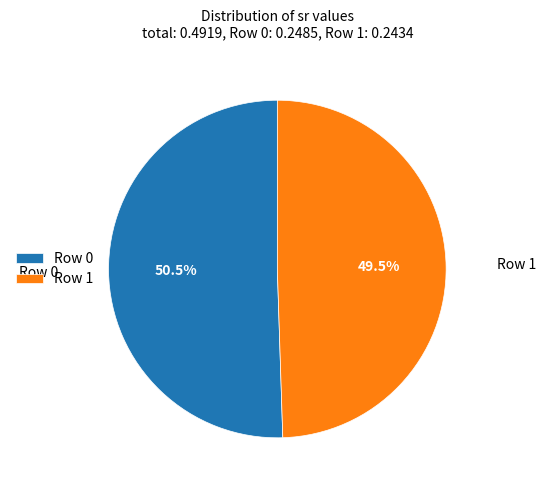

What percentage is NOT represented by Row 1?

50.5%